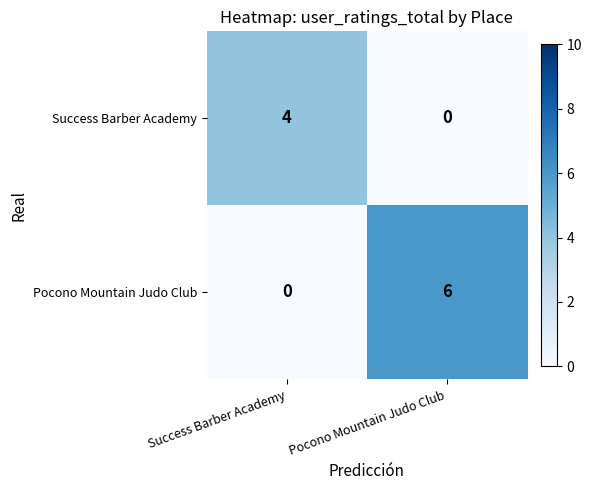

At Success Barber Academy, list the series in order from smallest to largest.

Pocono Mountain Judo Club, Success Barber Academy